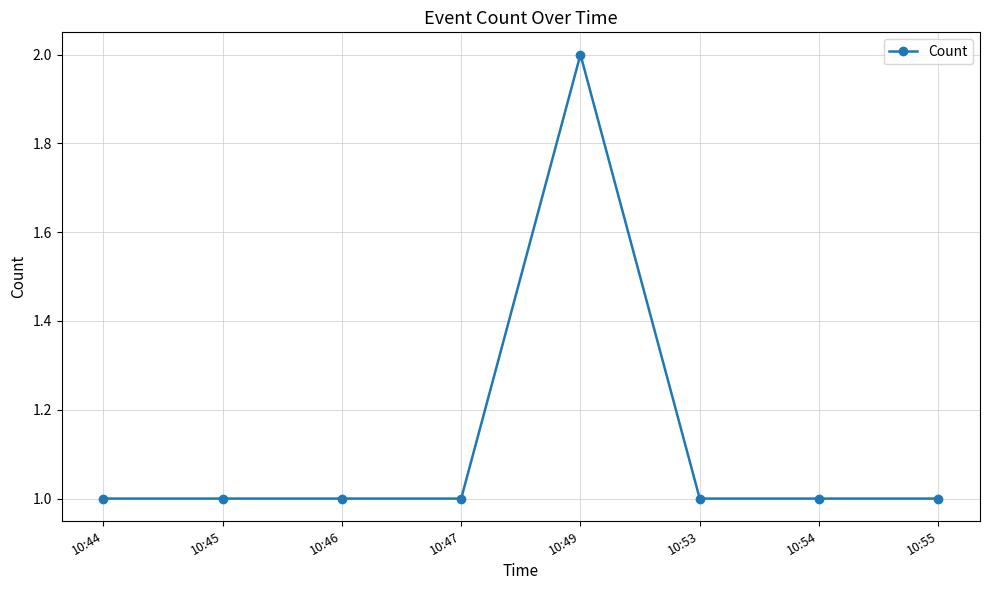

True or false: the data shows 2 at 10:44.

False